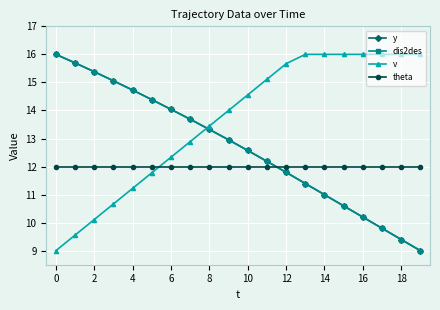

Is this an area chart (filled region under the line)?

No